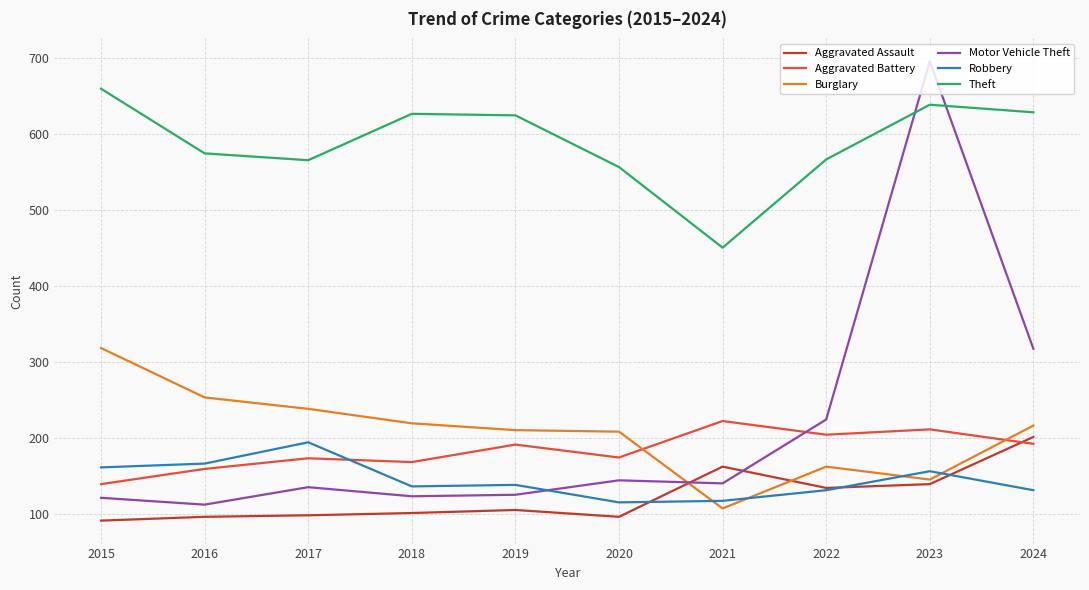

List the series in order of their peak value, highest first.

Motor Vehicle Theft, Theft, Burglary, Aggravated Battery, Aggravated Assault, Robbery